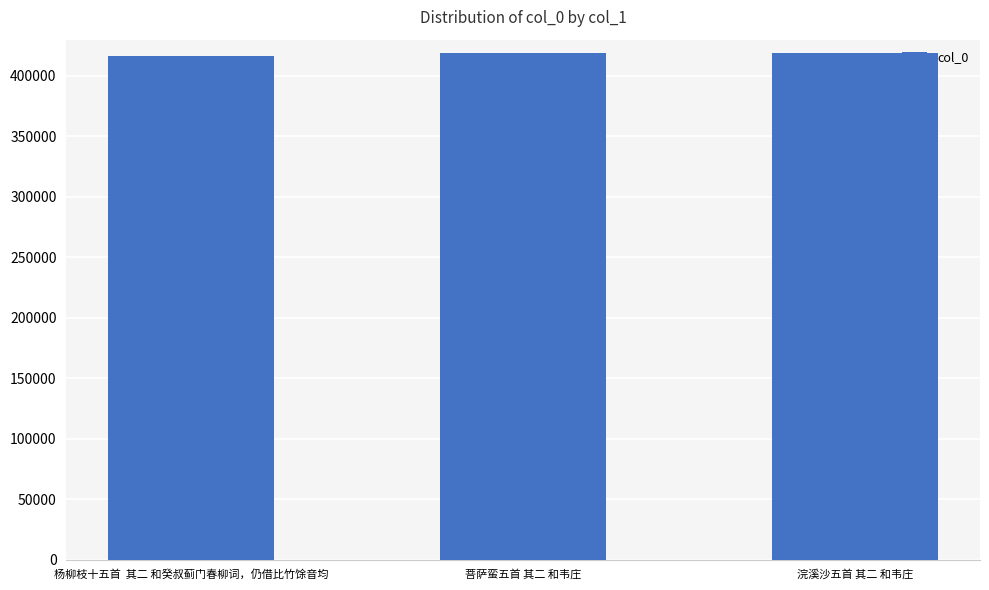

Is it true that the value at 浣溪沙五首 其二 和韦庄 is 203094?

False